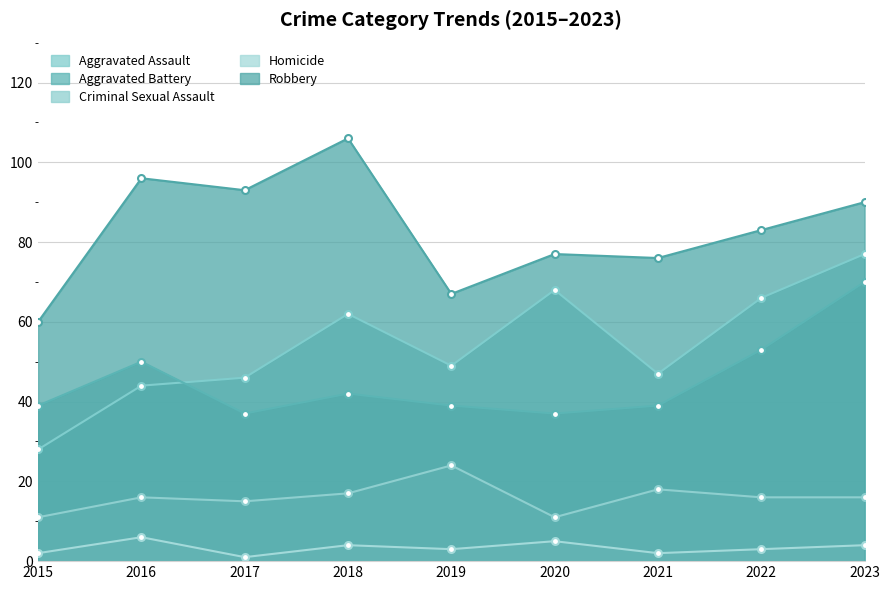

What is the difference between the Robbery values at 2023 and 2018?

16